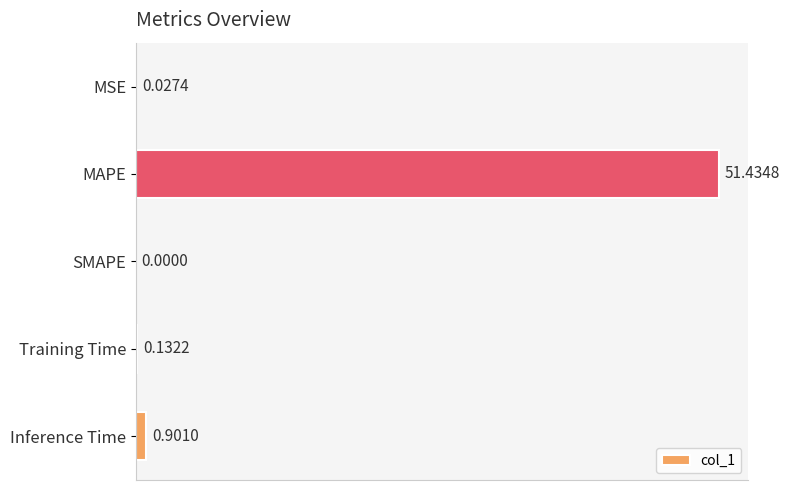

Which has a higher value, MSE or MAPE?

MAPE